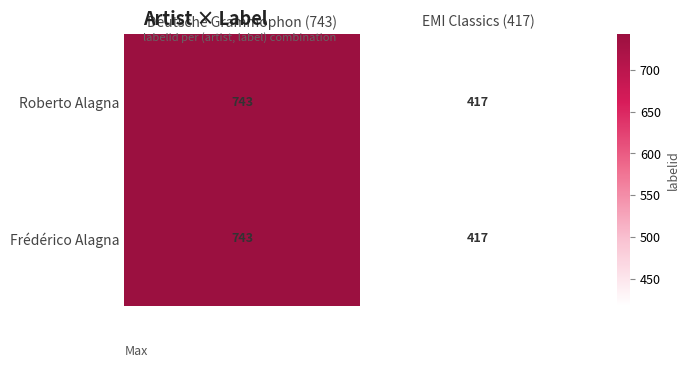

True or false: Roberto Alagna has a value of 184 at EMI Classics (417).

False